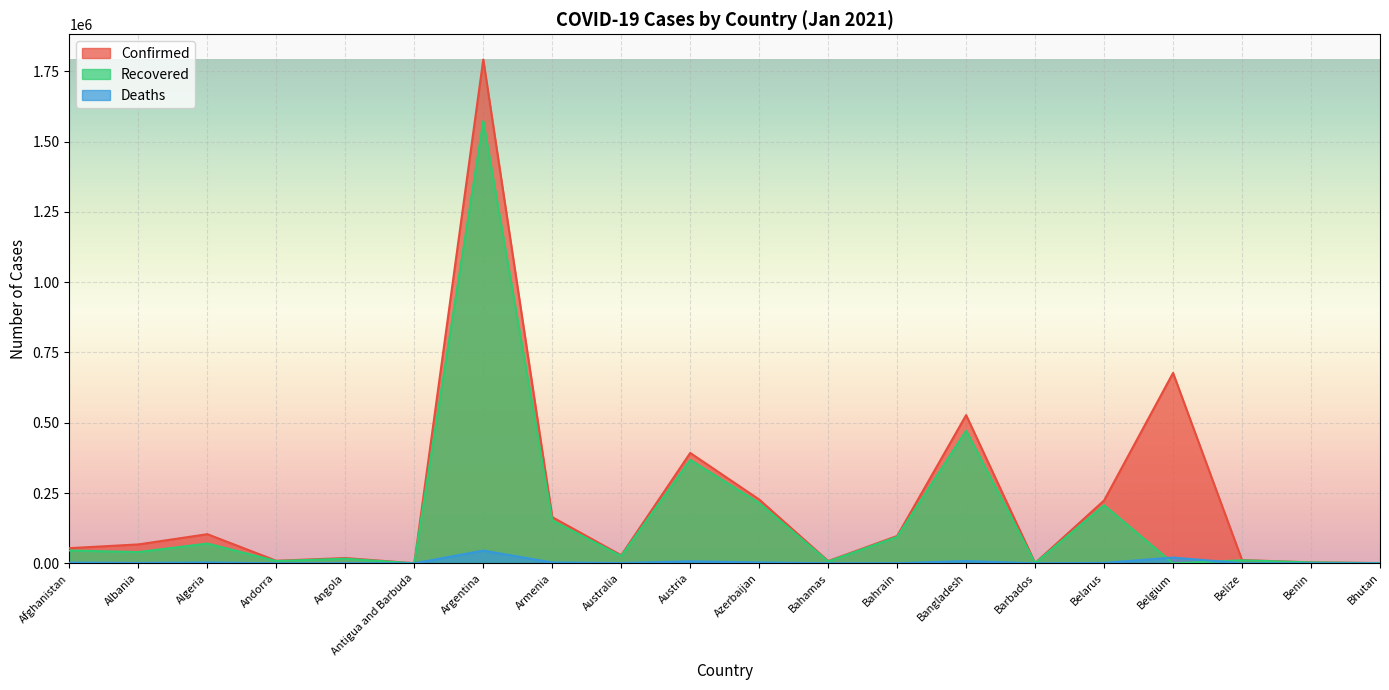

Where does the Confirmed series first go above 67216?

Algeria